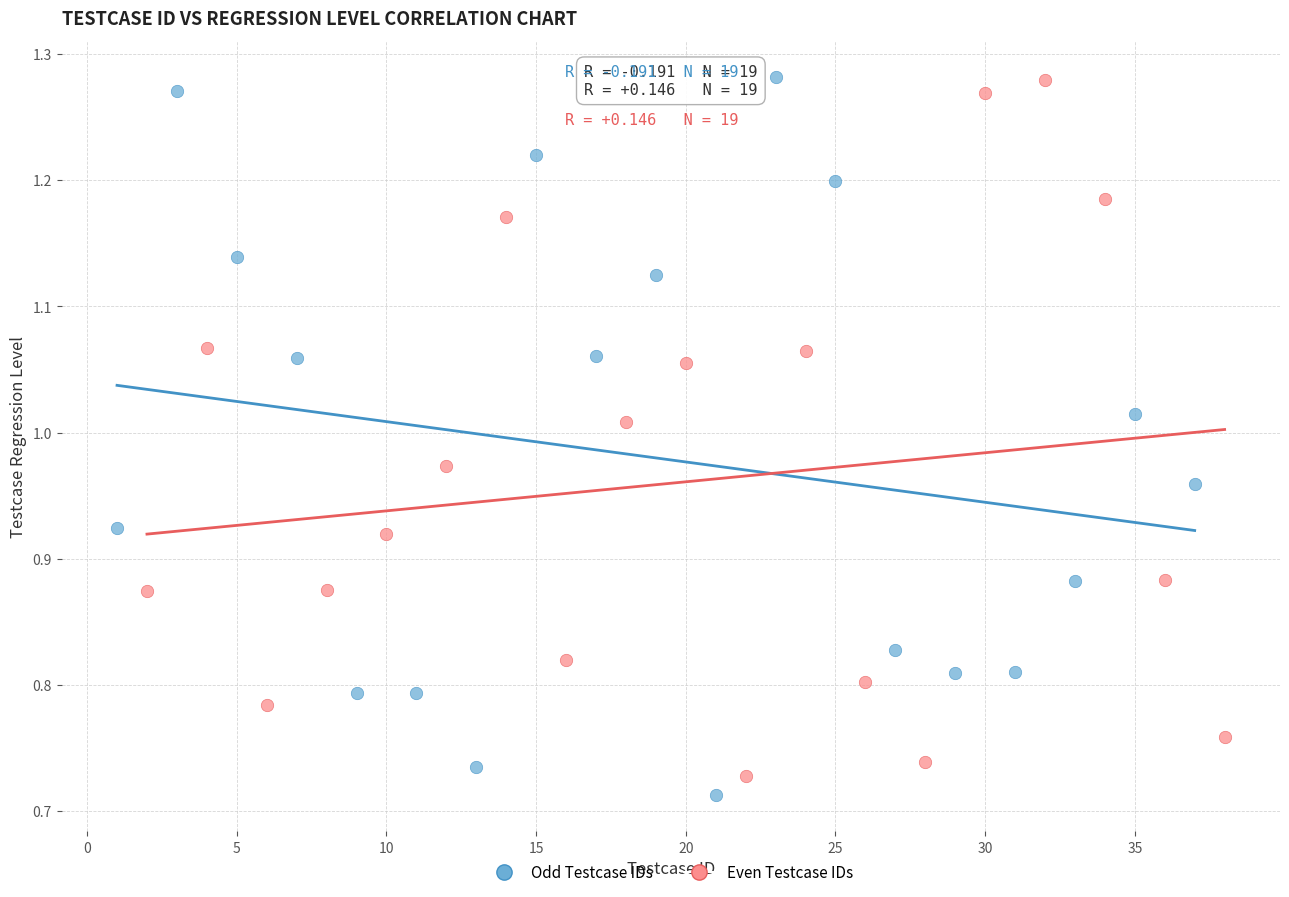

Which series reaches the minimum Y coordinate?

Odd Testcase IDs